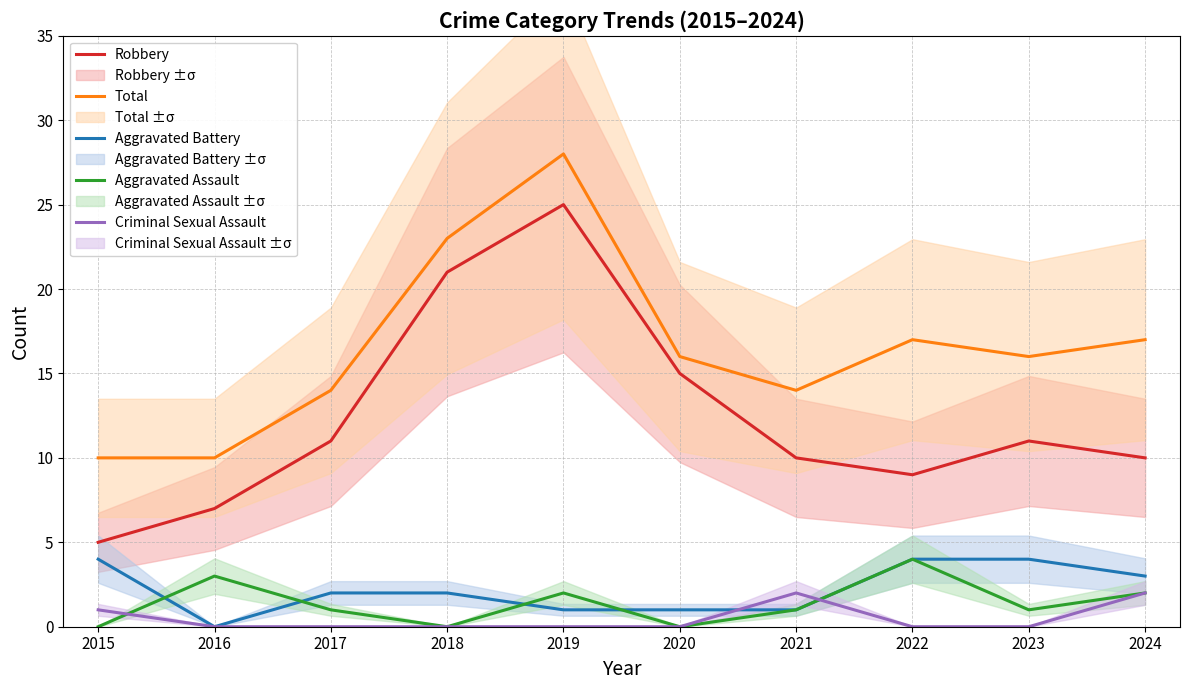

What is the maximum value for Aggravated Assault?

4